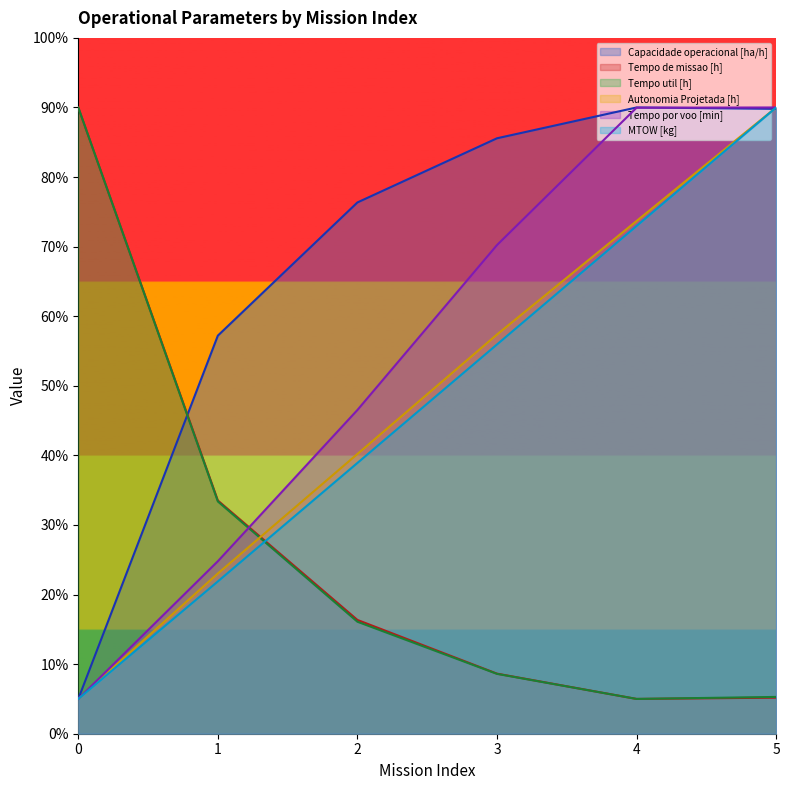

What is the difference between the highest and lowest values at 0?

85.0